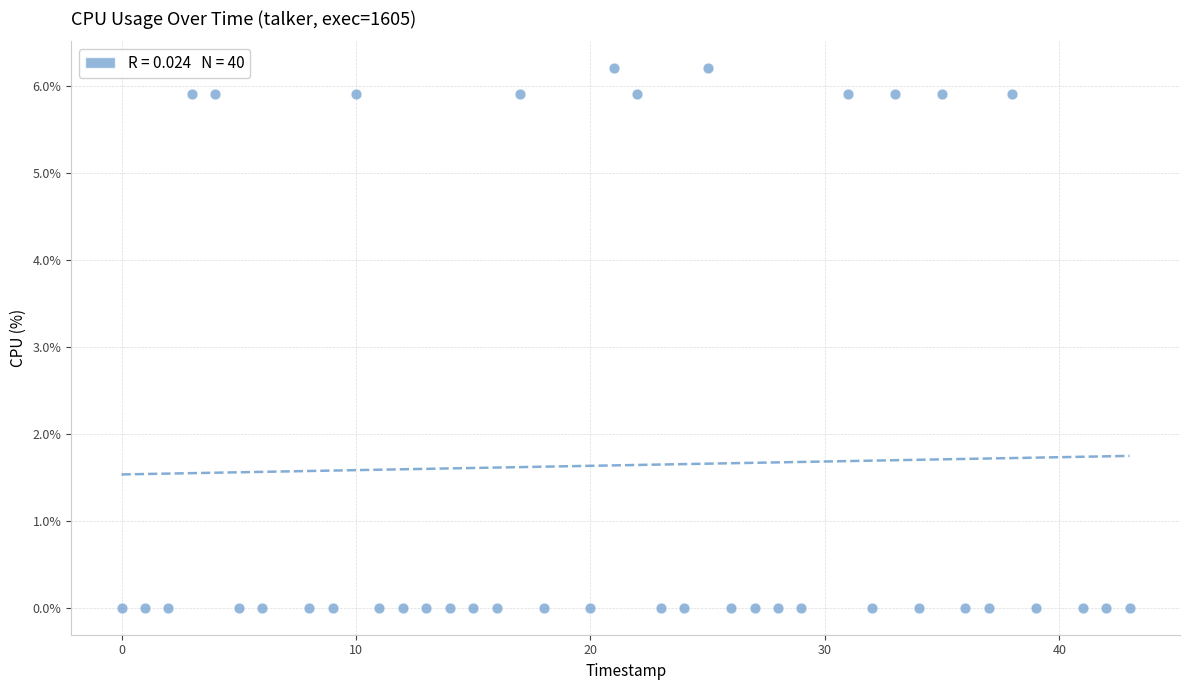

What is the range of X values (max minus min)?

43.0